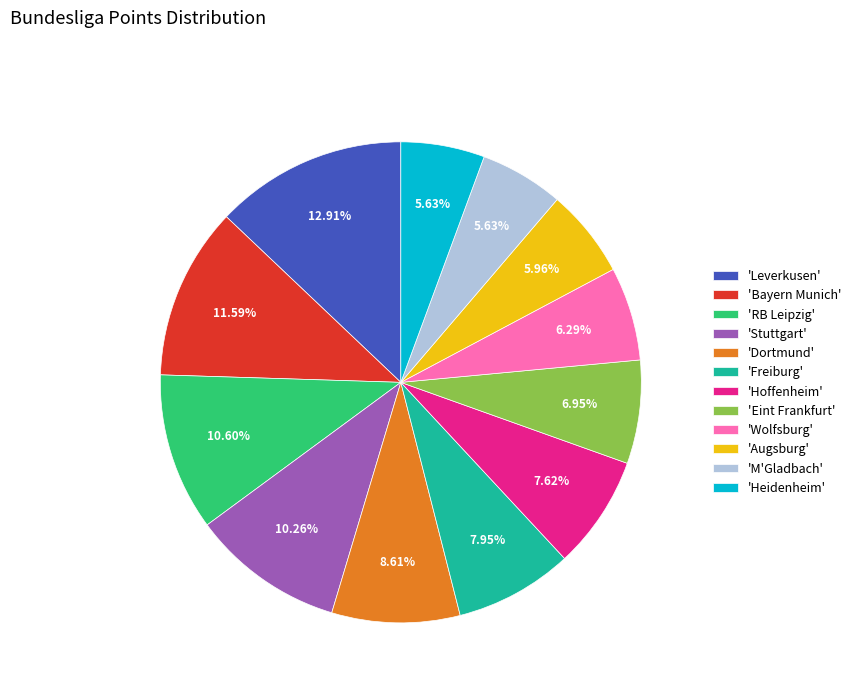

Is the sum of 'Dortmund' and 'Bayern Munich' greater than half?

No